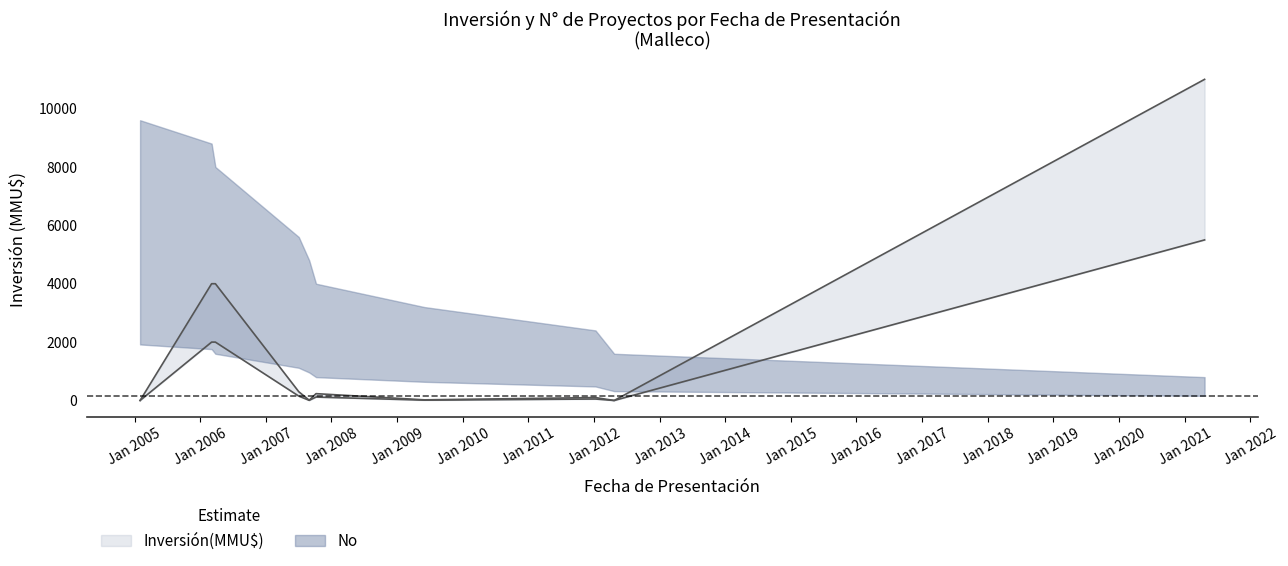

What is the ratio of the value at 06/03/2006 to the value at 31/08/2007?

400.0